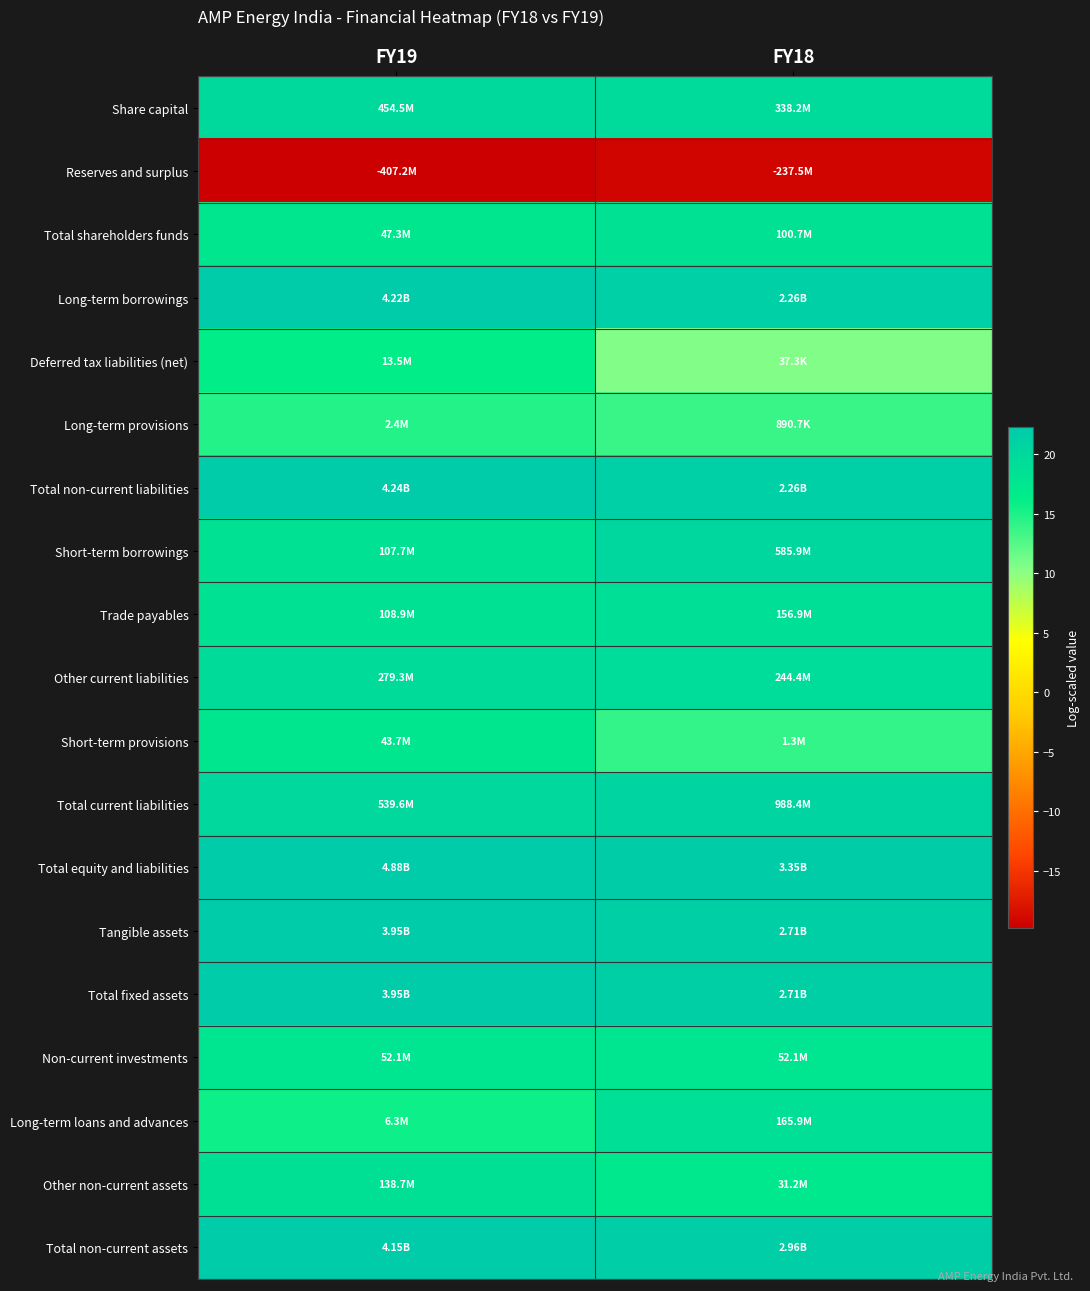

What is the spread (max minus min) of values at FY18?

41.2